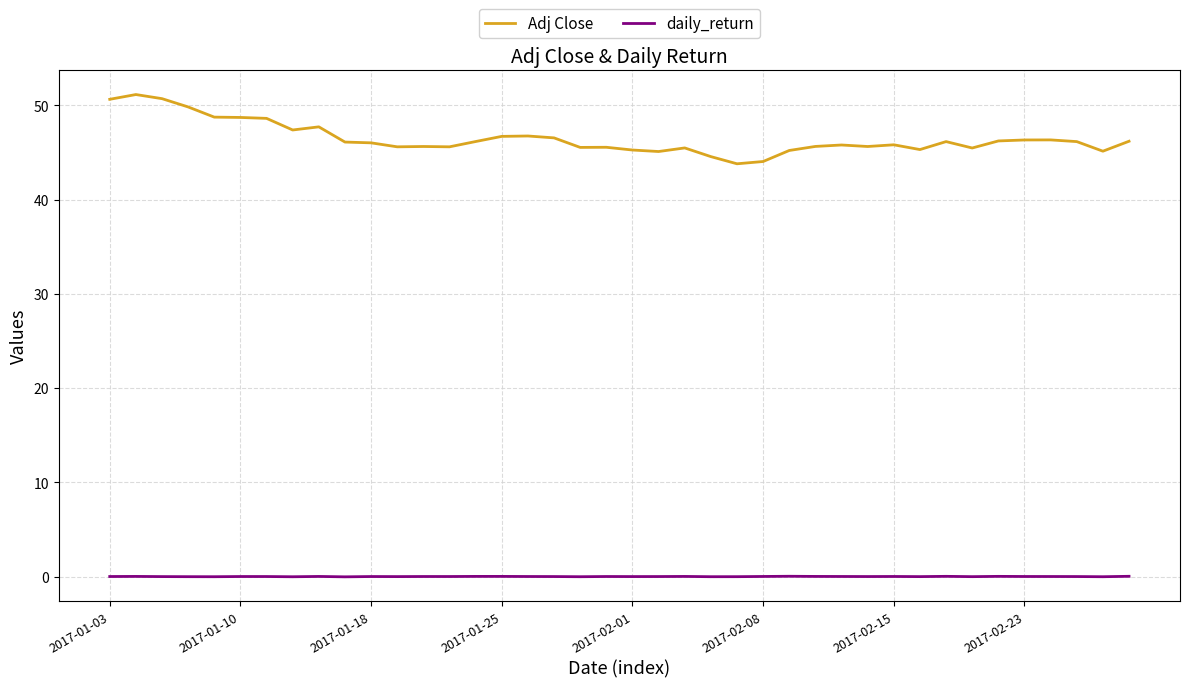

What is the highest value of the Adj Close series?

51.2